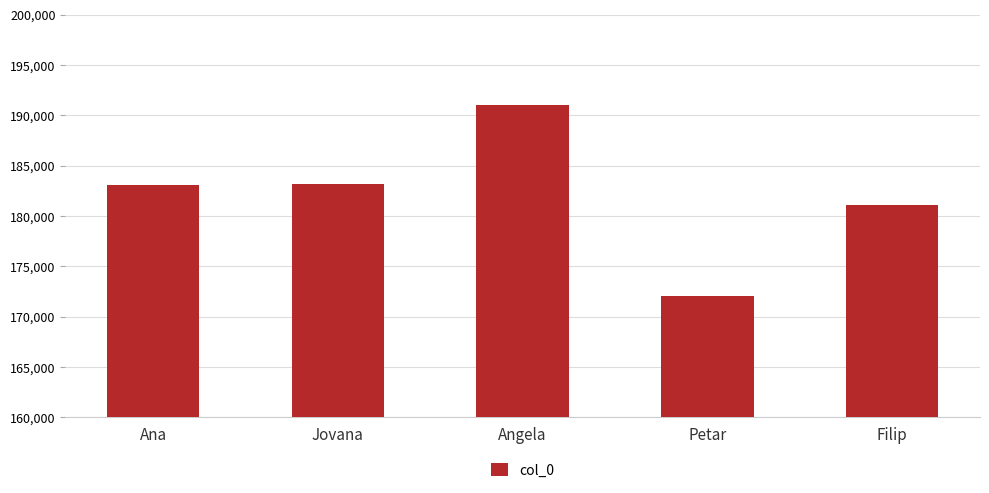

What is the label of the 3rd bar from the left?

Angela